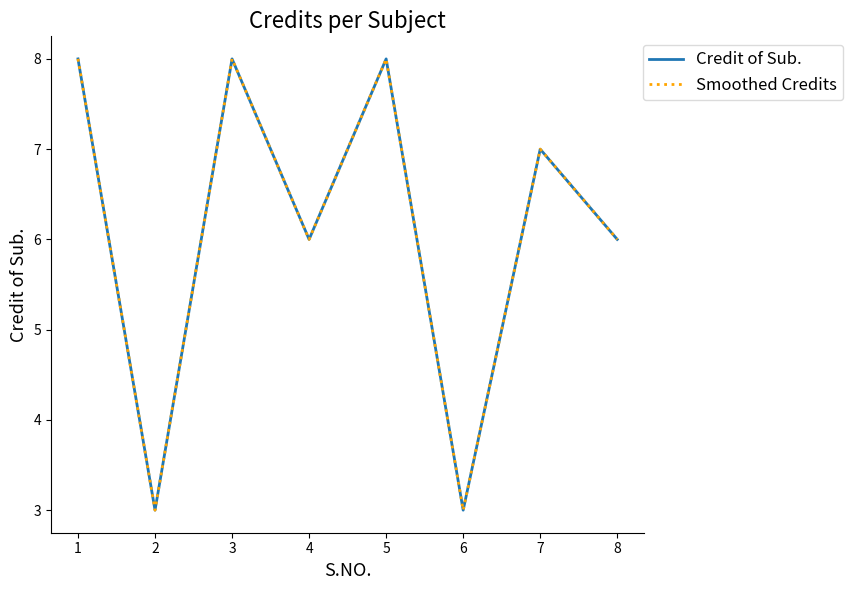

What is the value of the Smoothed Credits point at the 3rd from the left?

8